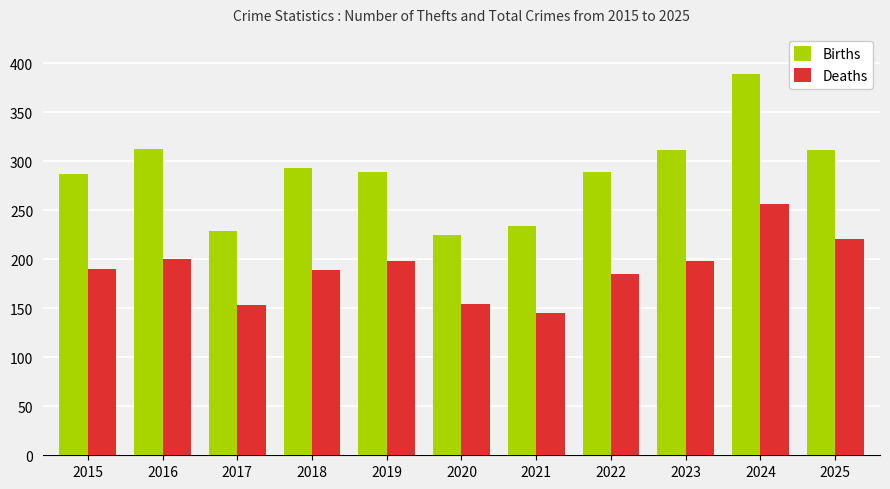

What is the sum of the Births values at 2023 and 2016?

625